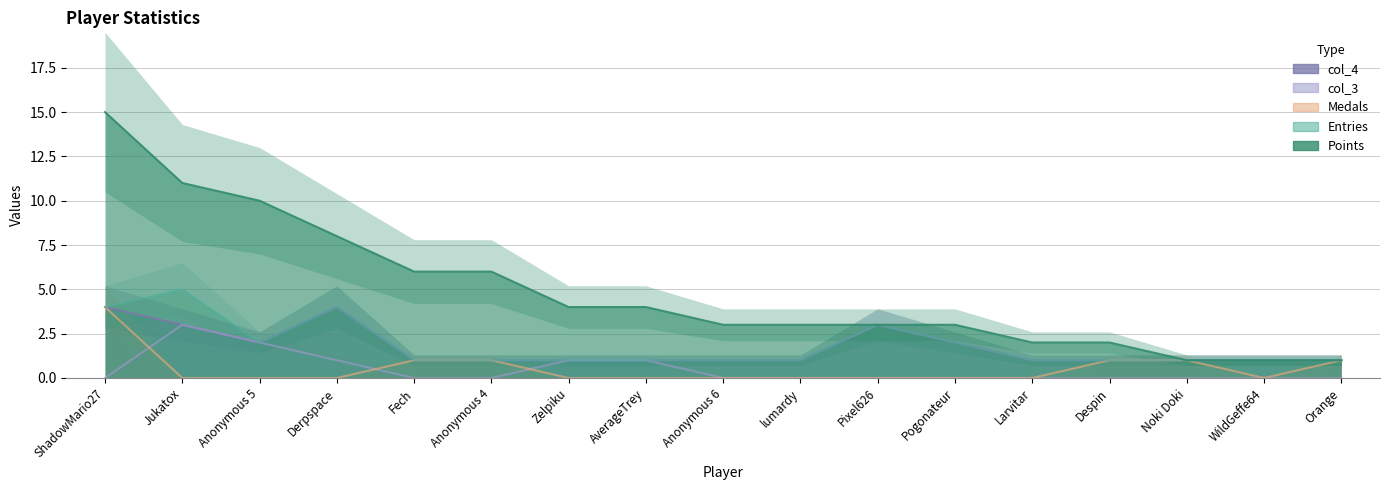

Which category has the highest value across all series?

ShadowMario27